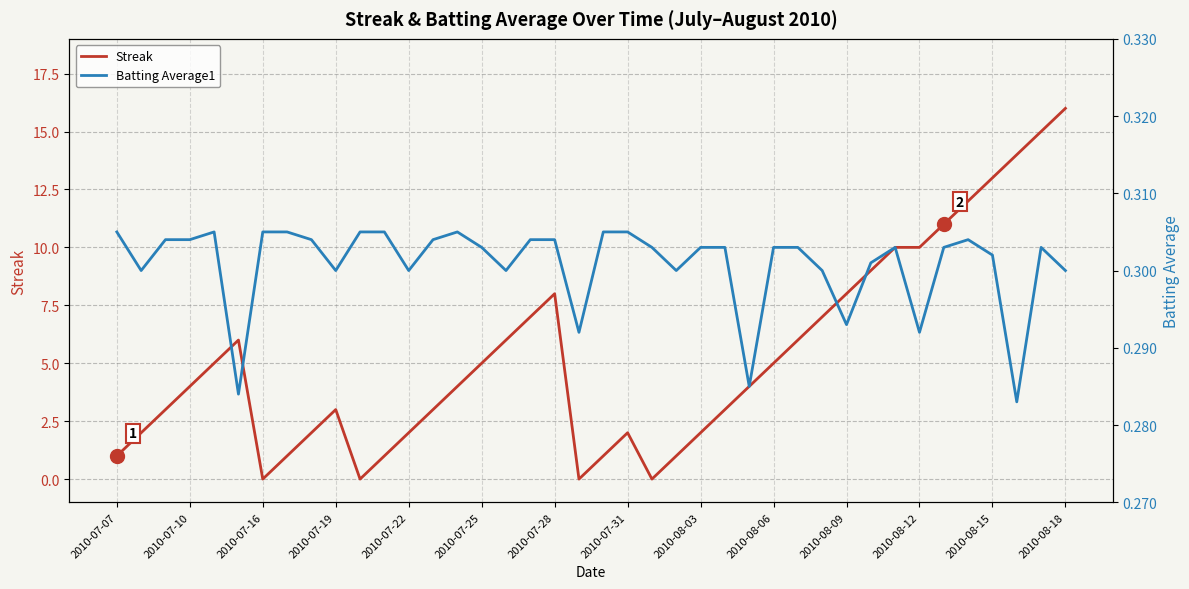

What is the sum of the Streak values at 2010-07-07 and 2010-08-03?

3